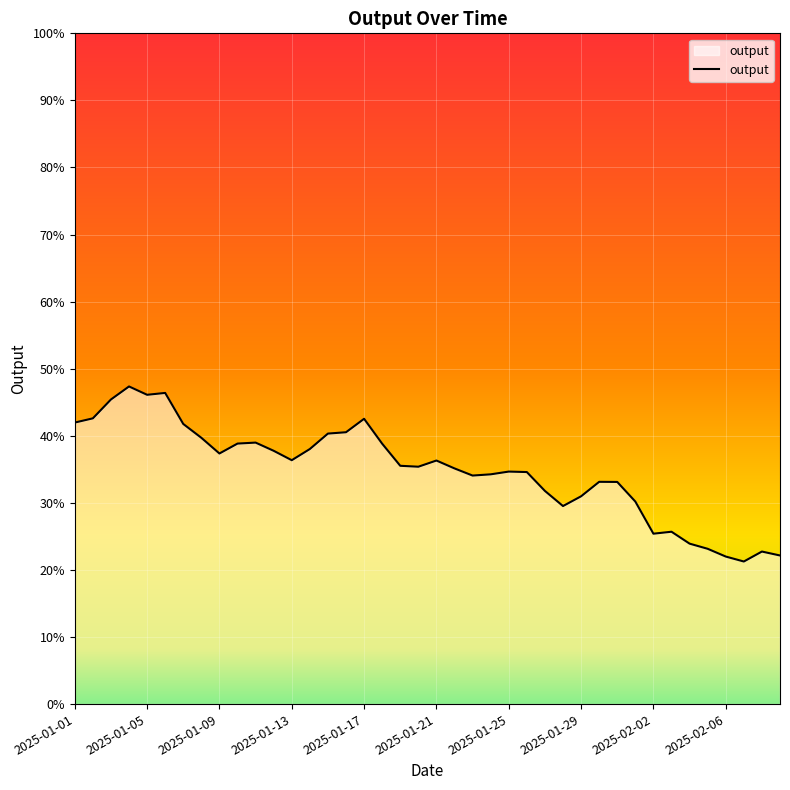

Reading left to right, list all the values displayed in this chart.

0.4	0.4	0.5	0.5	0.5	0.5	0.4	0.4	0.4	0.4	0.4	0.4	0.4	0.4	0.4	0.4	0.4	0.4	0.4	0.4	0.4	0.4	0.3	0.3	0.3	0.3	0.3	0.3	0.3	0.3	0.3	0.3	0.3	0.3	0.2	0.2	0.2	0.2	0.2	0.2